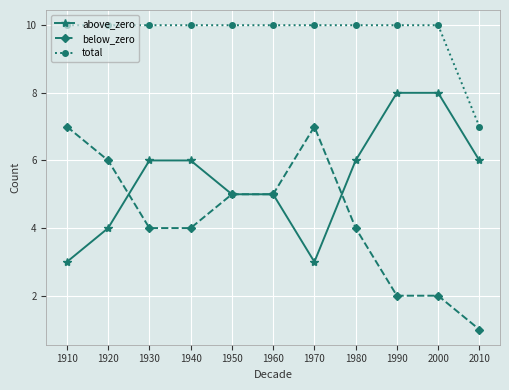

Is this an area chart (filled region under the line)?

No